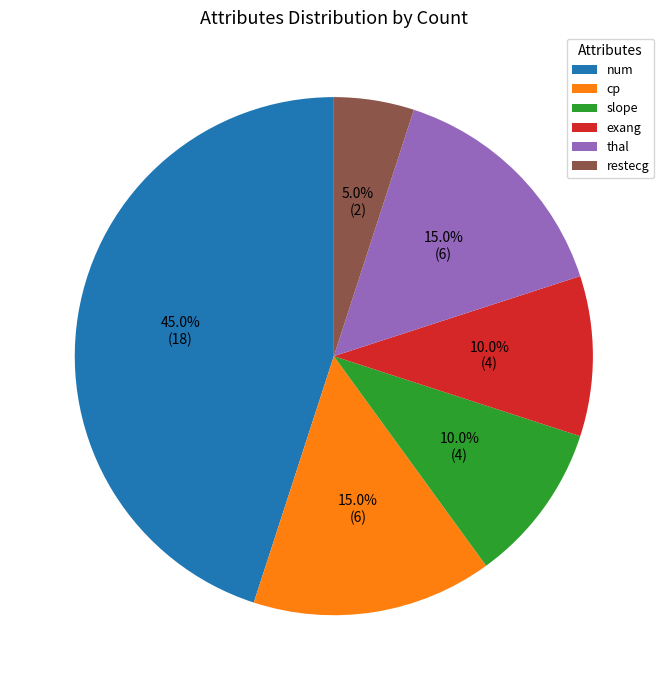

Count the number of slices in the pie.

6